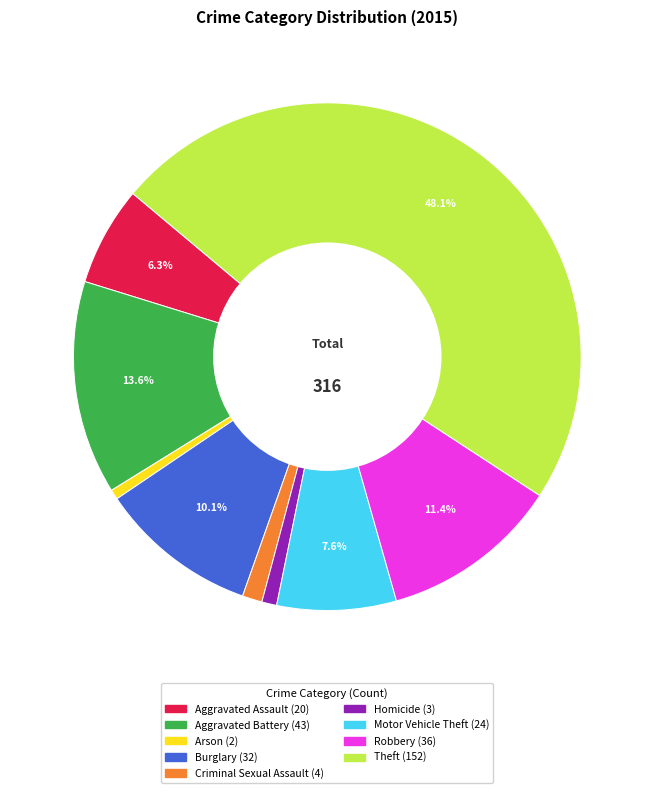

To the nearest percent, what is the average slice percentage?

11%